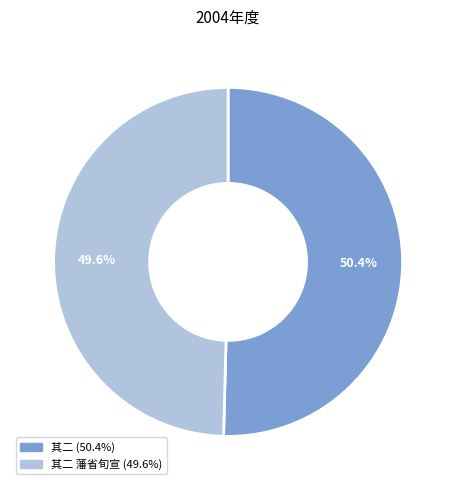

Is there any slice that represents more than half of the pie?

Yes